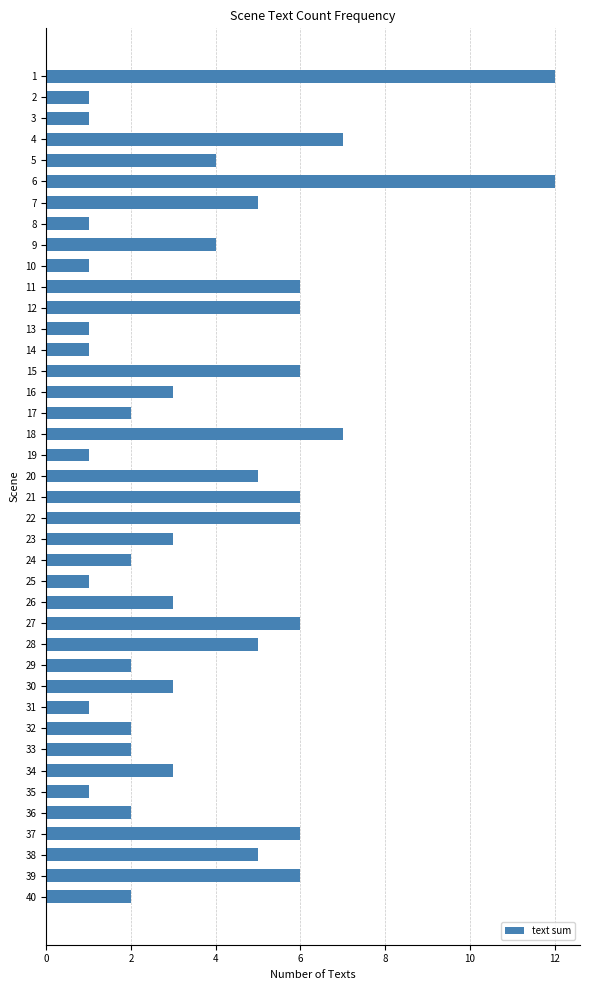

What is the difference between the second highest and minimum values?

11